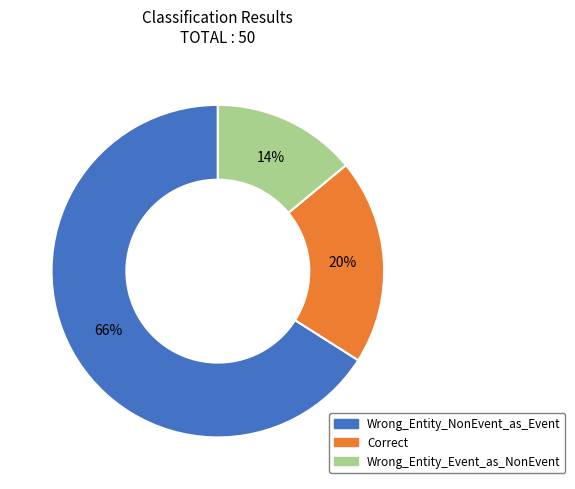

Which has a higher value, Wrong_Entity_Event_as_NonEvent or Correct?

Correct